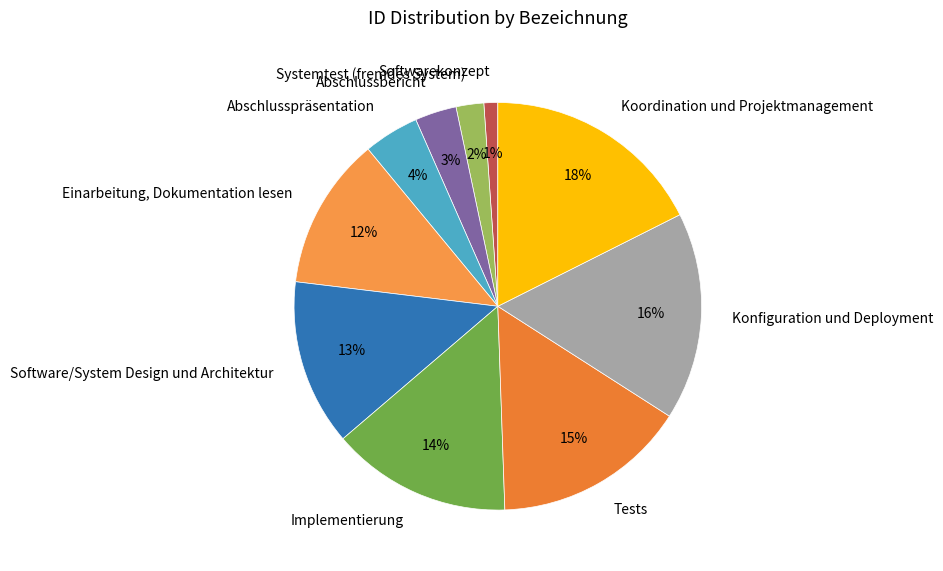

Is the sum of Abschlussbericht and Abschlusspräsentation greater than half?

No